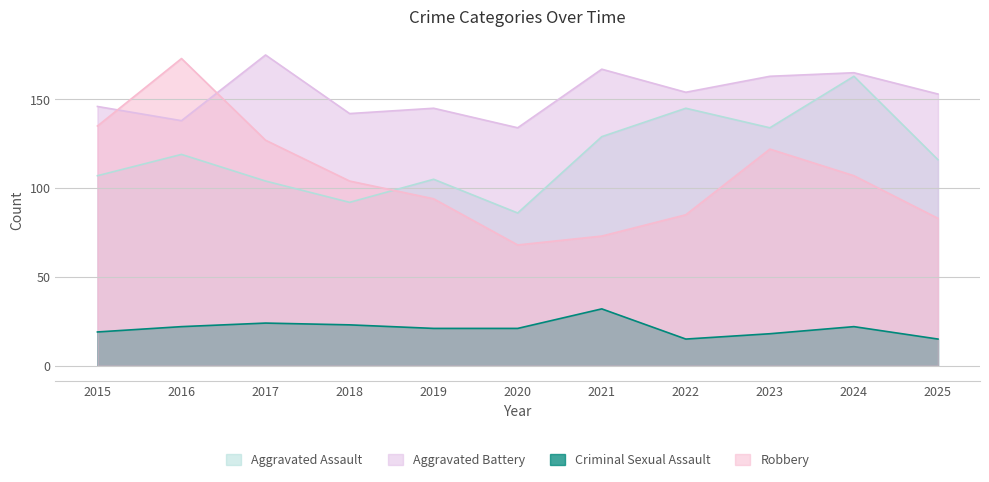

Does the chart display data point markers on the line(s)?

No